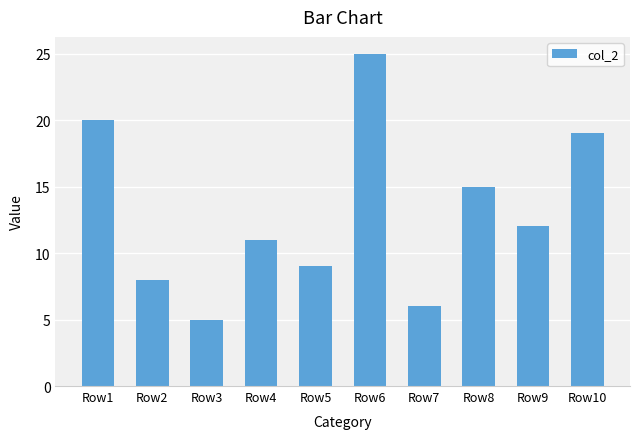

What is the ratio of the value at Row1 to the value at Row7?

3.3